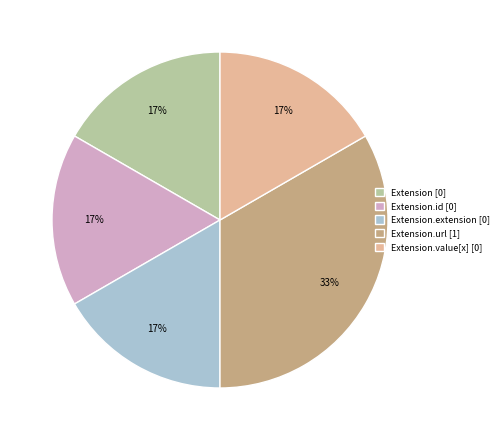

True or false: Extension.id [0] accounts for 17% of the total.

True